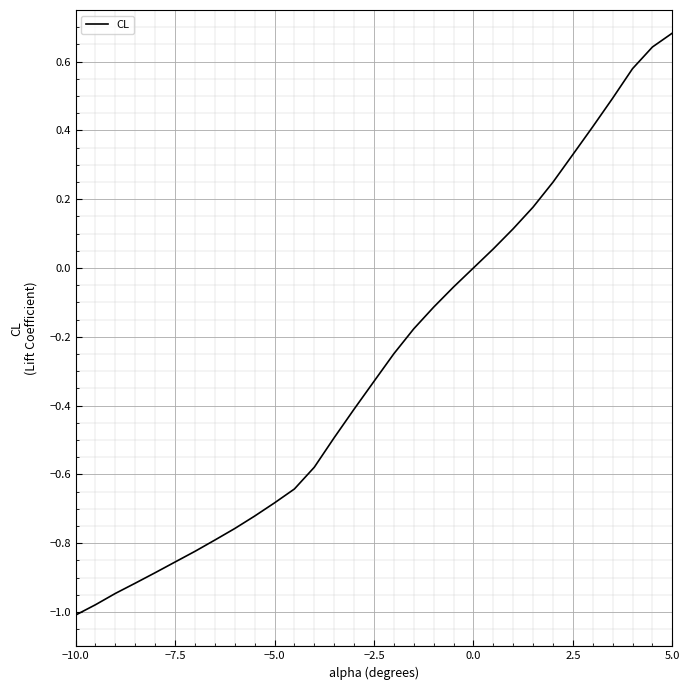

What is the difference between the maximum and minimum values?

1.7